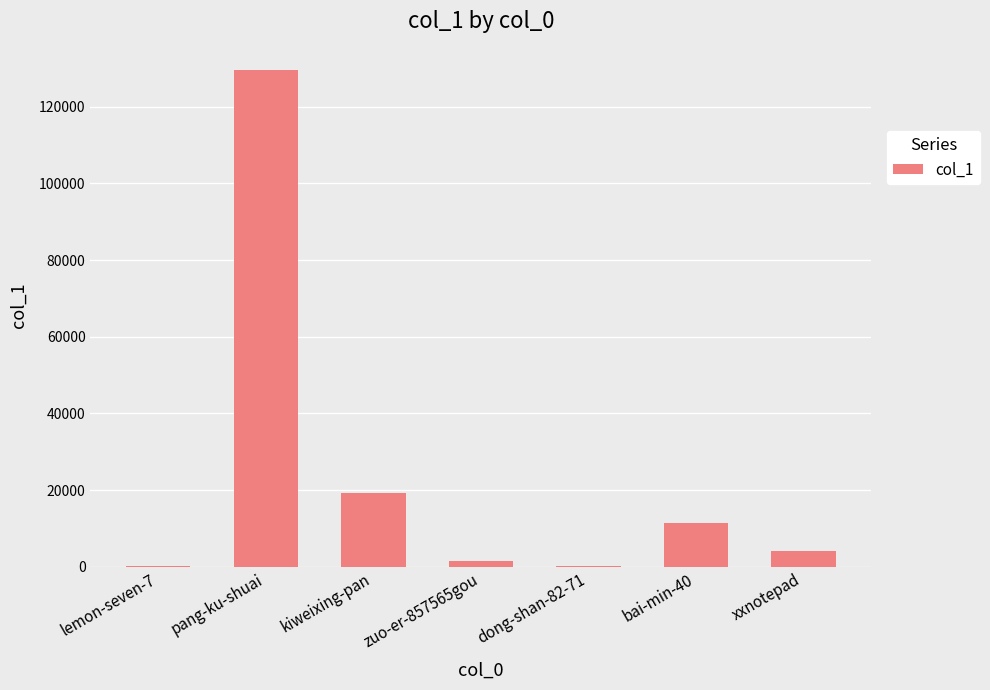

Approximately how many times larger is the value at dong-shan-82-71 compared to xxnotepad?

0.1